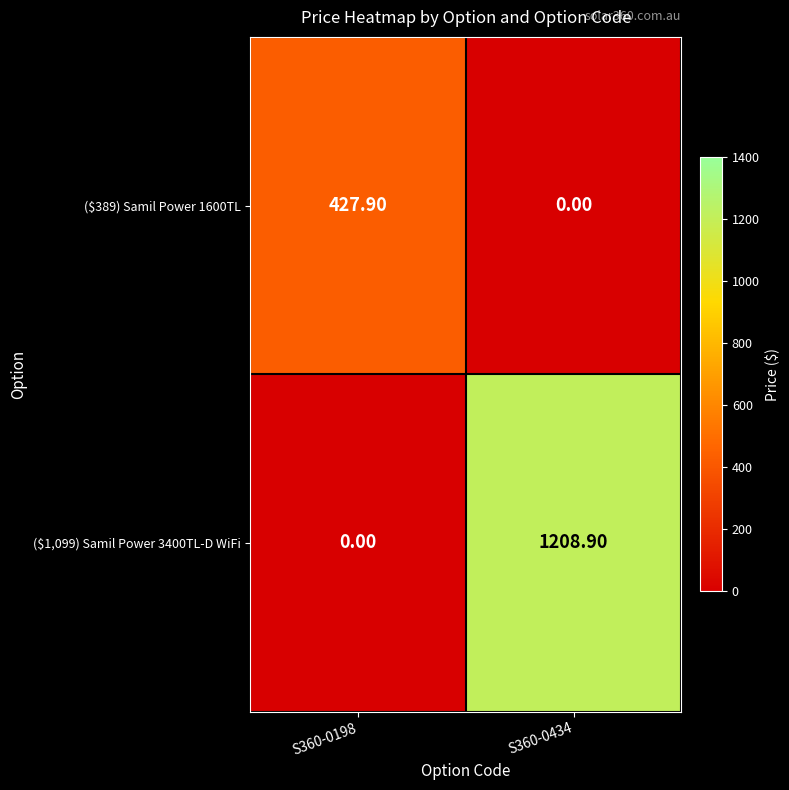

What is the difference between the maximum and minimum values in the ($389) Samil Power 1600TL series?

427.9